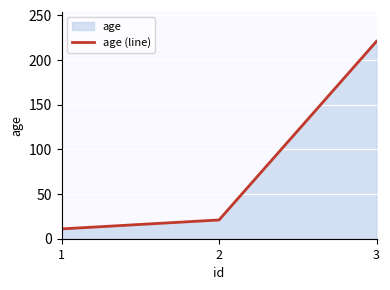

True or false: the data shows 21 at 2.

True